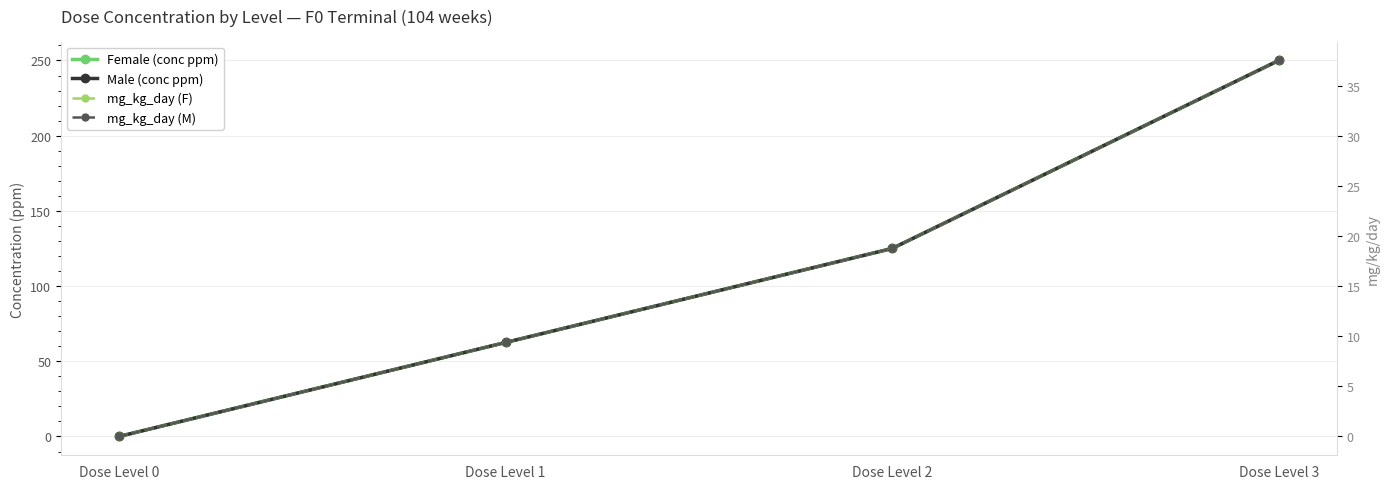

What is the average value of the mg_kg_day (M) series?

16.4